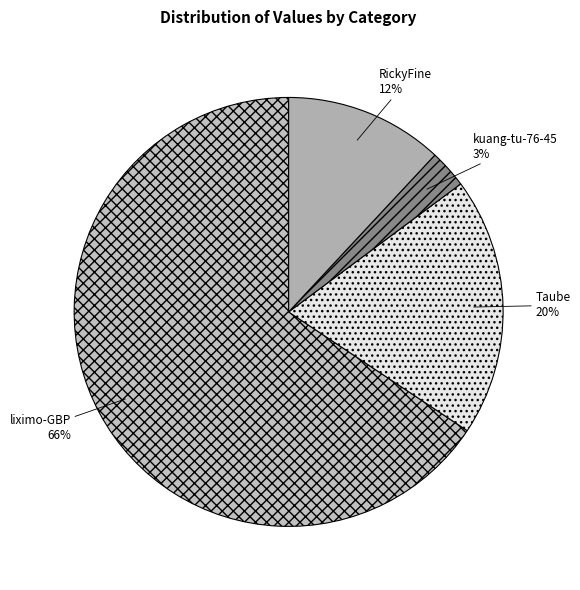

Is there any slice that represents more than half of the pie?

Yes